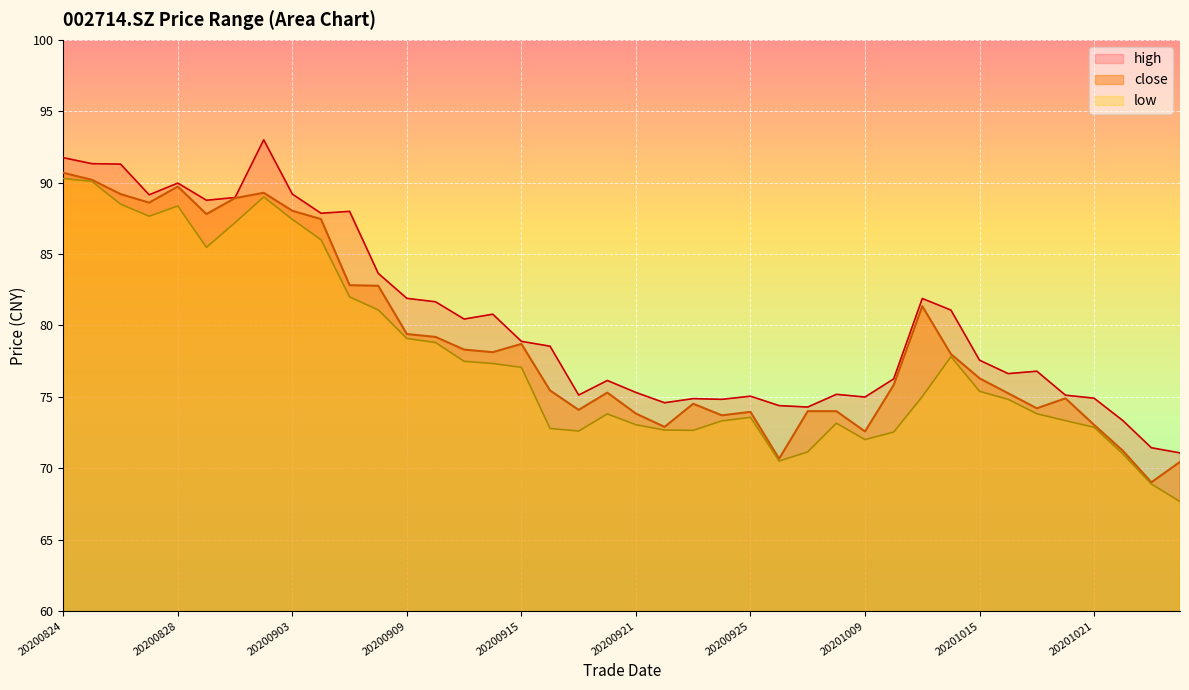

Reading right to left, list all the values displayed in this chart.

close: 20201026=70.5	20201023=69.0	20201022=71.2	20201021=73.0	20201020=74.9	20201019=74.2	20201016=75.2	20201015=76.3	20201014=78.0	20201013=81.3	20201012=75.8	20201009=72.6	20200930=74.0	20200929=74.0	20200928=70.7	20200925=74.0	20200924=73.7	20200923=74.5	20200922=72.9	20200921=73.8	20200918=75.3	20200917=74.1	20200916=75.5	20200915=78.7	20200914=78.1	20200911=78.3	20200910=79.2	20200909=79.4	20200908=82.8	20200907=82.8	20200904=87.5	20200903=88.0	20200902=89.3	20200901=88.9	20200831=87.8	20200828=89.7	20200827=88.6	20200826=89.2	20200825=90.2	20200824=90.7
high: 20201026=71.1	20201023=71.4	20201022=73.3	20201021=74.9	20201020=75.1	20201019=76.8	20201016=76.6	20201015=77.6	20201014=81.1	20201013=81.9	20201012=76.3	20201009=75.0	20200930=75.2	20200929=74.3	20200928=74.4	20200925=75.0	20200924=74.8	20200923=74.9	20200922=74.6	20200921=75.3	20200918=76.2	20200917=75.1	20200916=78.5	20200915=78.9	20200914=80.8	20200911=80.5	20200910=81.7	20200909=81.9	20200908=83.7	20200907=88.0	20200904=87.9	20200903=89.2	20200902=93.0	20200901=89.0	20200831=88.8	20200828=90.0	20200827=89.2	20200826=91.3	20200825=91.3	20200824=91.8
low: 20201026=67.7	20201023=68.9	20201022=71.0	20201021=72.9	20201020=73.3	20201019=73.8	20201016=74.8	20201015=75.4	20201014=77.8	20201013=75.0	20201012=72.5	20201009=72.0	20200930=73.2	20200929=71.2	20200928=70.5	20200925=73.6	20200924=73.3	20200923=72.7	20200922=72.7	20200921=73.0	20200918=73.8	20200917=72.6	20200916=72.8	20200915=77.1	20200914=77.3	20200911=77.5	20200910=78.8	20200909=79.1	20200908=81.1	20200907=82.0	20200904=86.0	20200903=87.4	20200902=89.0	20200901=87.2	20200831=85.5	20200828=88.4	20200827=87.7	20200826=88.5	20200825=90.1	20200824=90.3